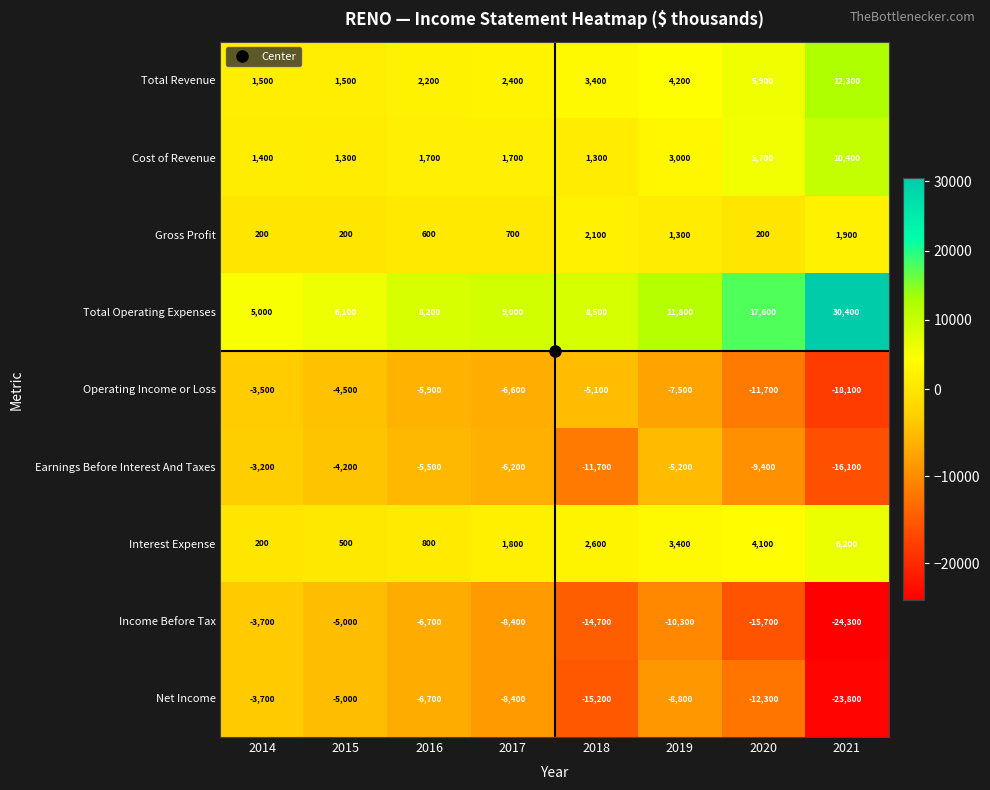

Count the number of data series in this chart.

9